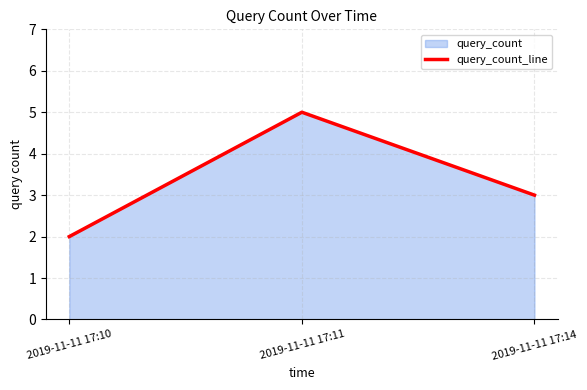

What is the sum of all values?

10